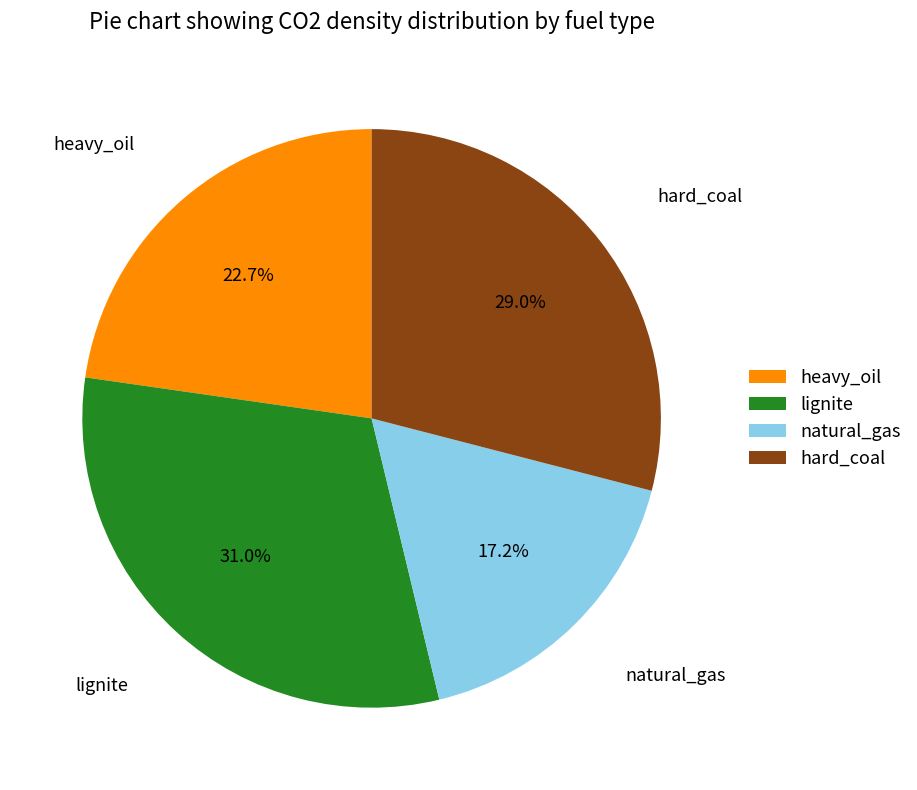

To the nearest percent, what is the difference between the lignite and natural_gas slice percentages?

14%